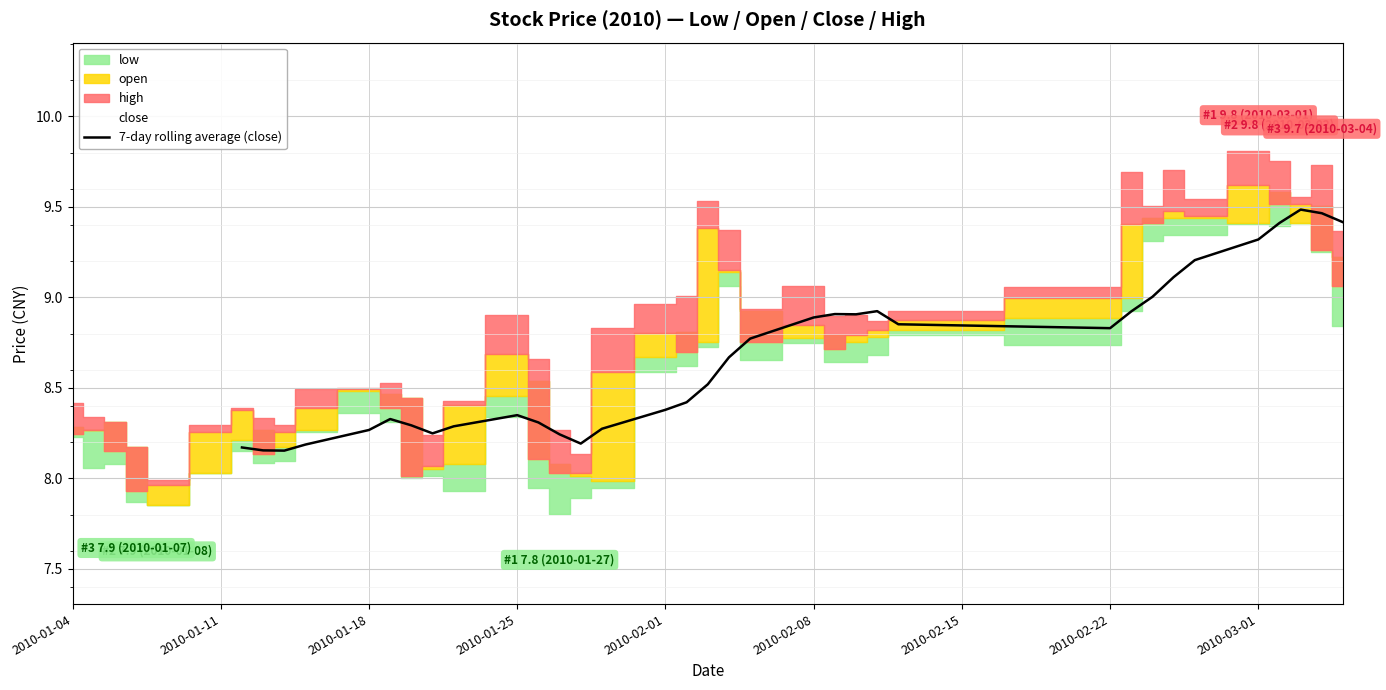

What is the sum of all values?

294.9